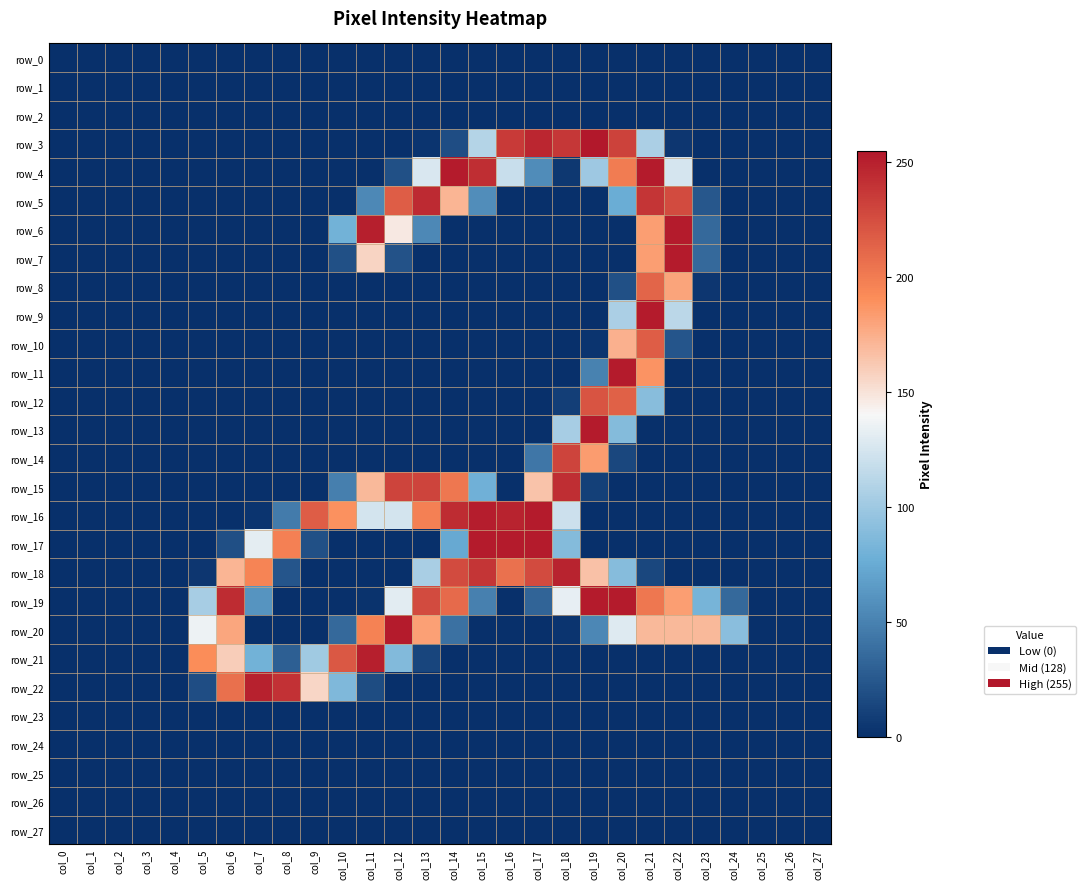

Which category has the lowest value in the row_12 series?

col_0